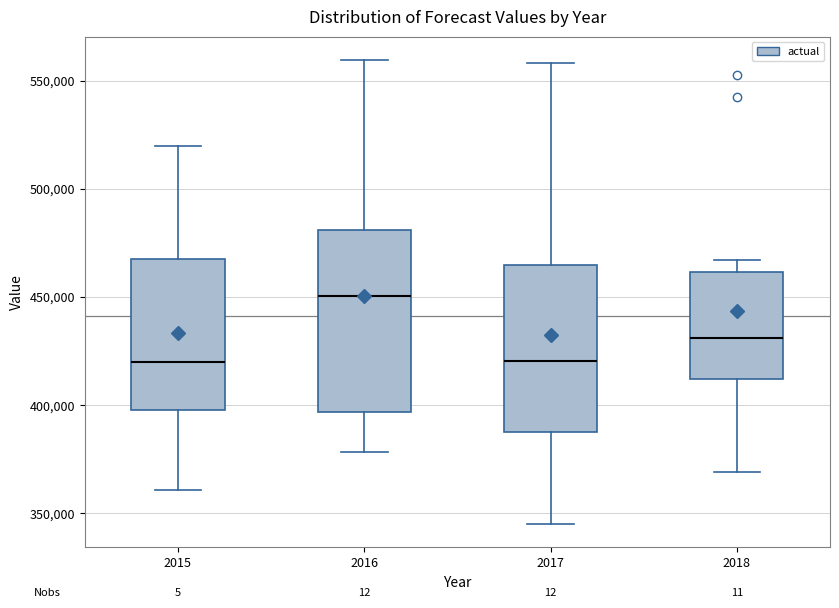

Which box has the highest median line?

2016